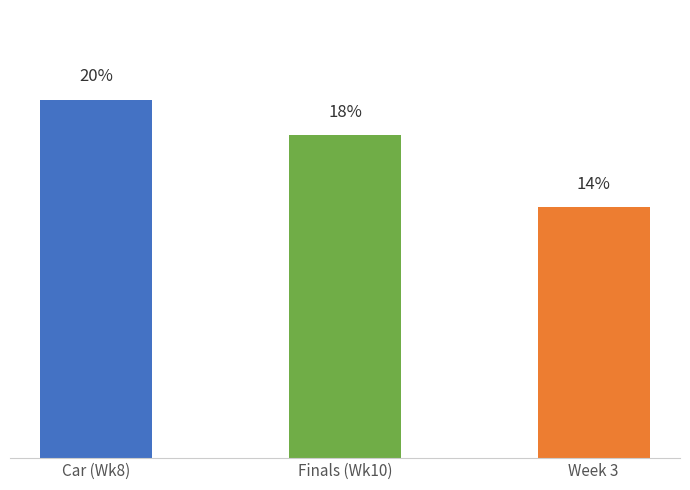

What is the label of the 1st bar from the left?

Car (Wk8)